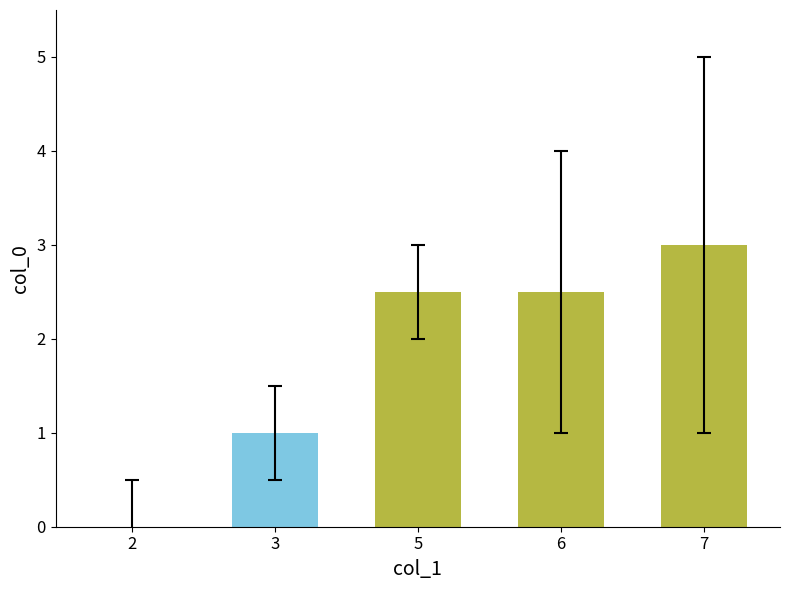

The value at 5 is 0.5. True or false?

False